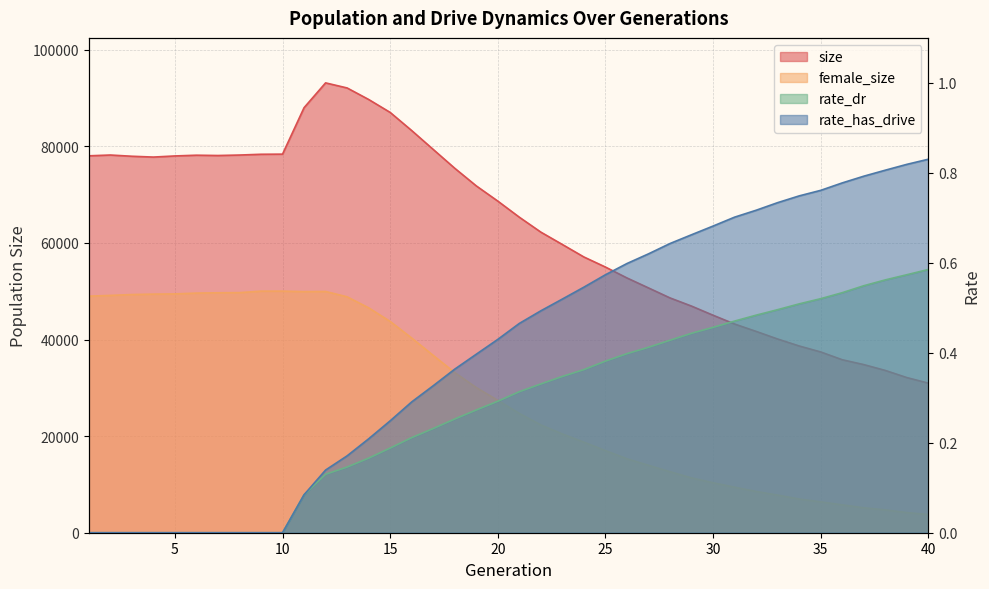

What is the difference between the highest and lowest values at 38?

33607.4